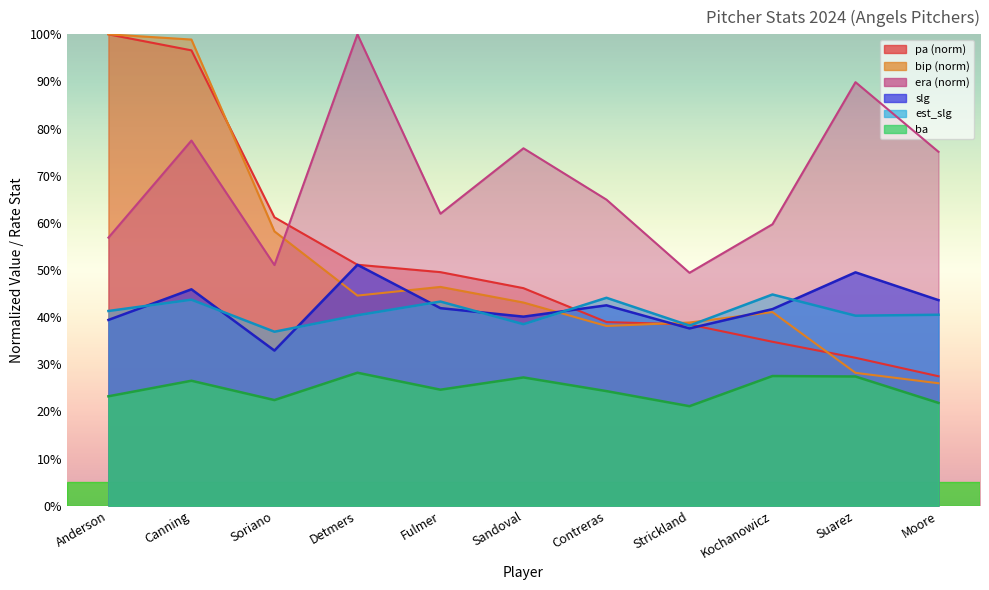

True or false: bip and est_slg intersect in this chart.

True